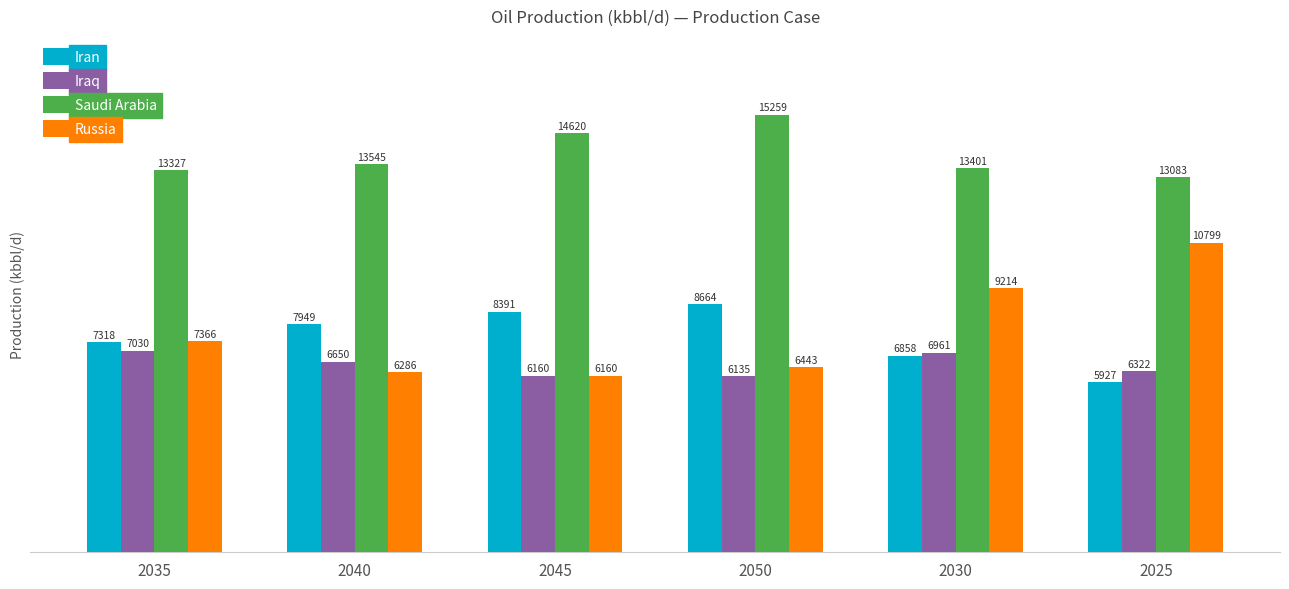

How many distinct data groups are displayed?

4